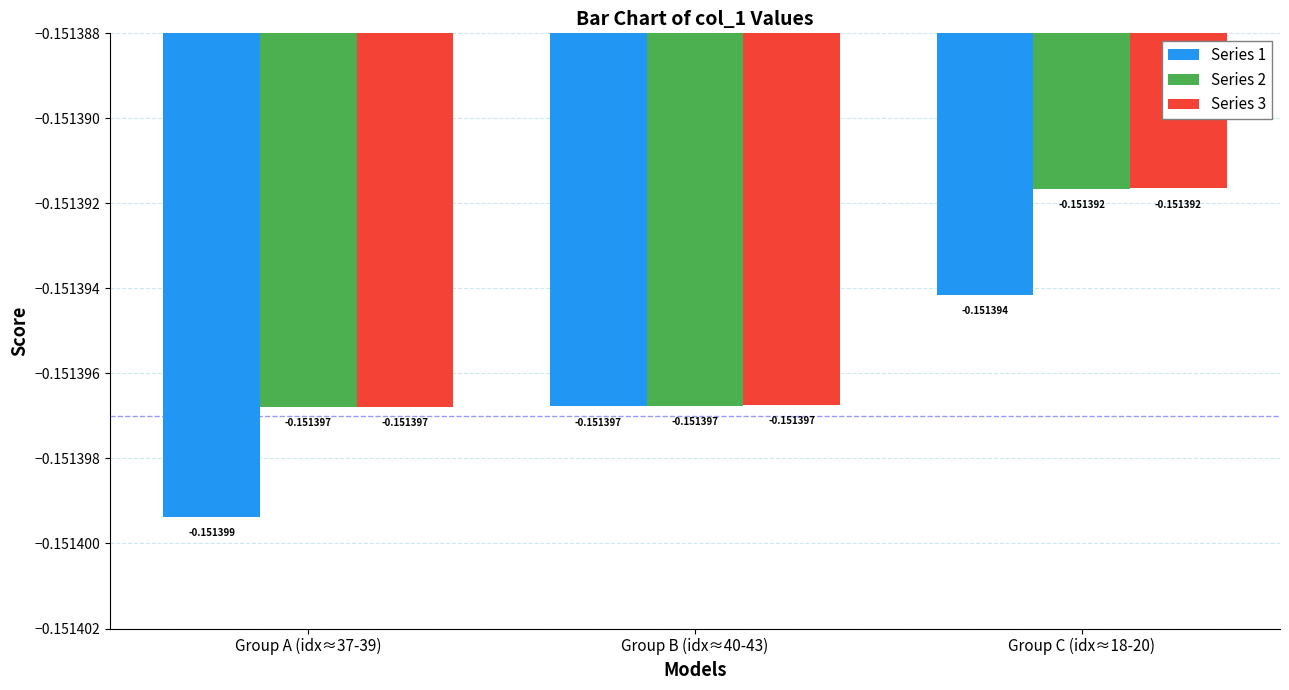

Is the value of Series 2 at Group C (idx≈18-20) greater than the value of Series 1 at Group C (idx≈18-20)?

Yes